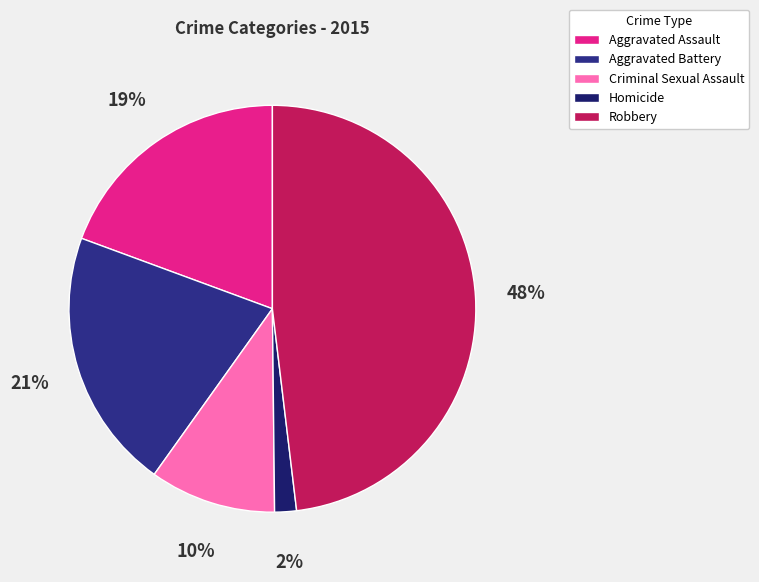

How many segments does this pie chart have?

5